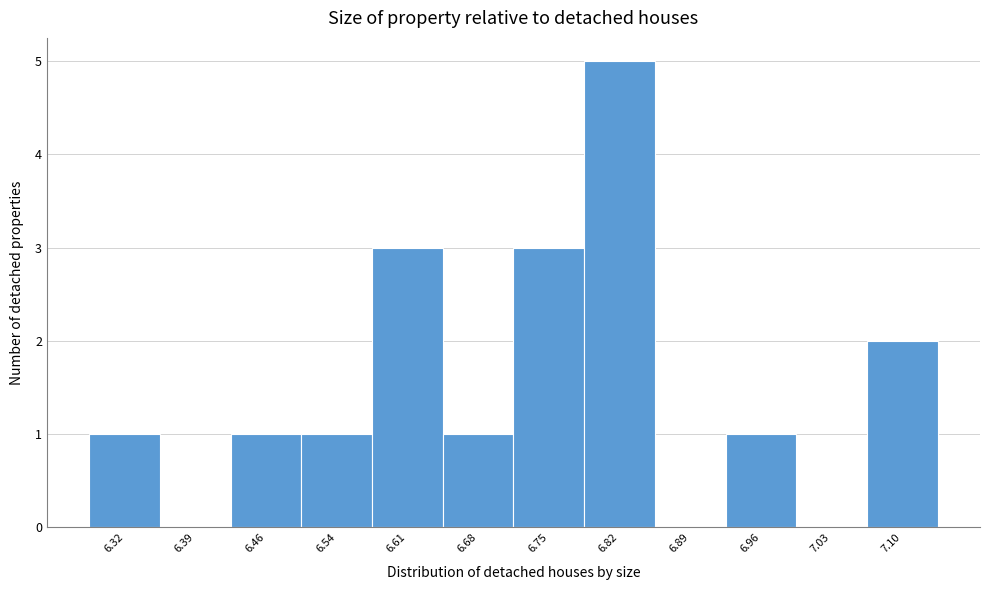

Reading left to right, list every bar in this chart as the range it spans on the x-axis followed by its height. Neither the bar edges nor the heights are printed on the chart, so give them approximately, as read against the axes.

6.29 to 6.36: 1
6.36 to 6.43: 0
6.43 to 6.50: 1
6.50 to 6.57: 1
6.57 to 6.64: 3
6.64 to 6.71: 1
6.71 to 6.78: 3
6.78 to 6.86: 5
6.86 to 6.93: 0
6.93 to 7.00: 1
7.00 to 7.07: 0
7.07 to 7.14: 2